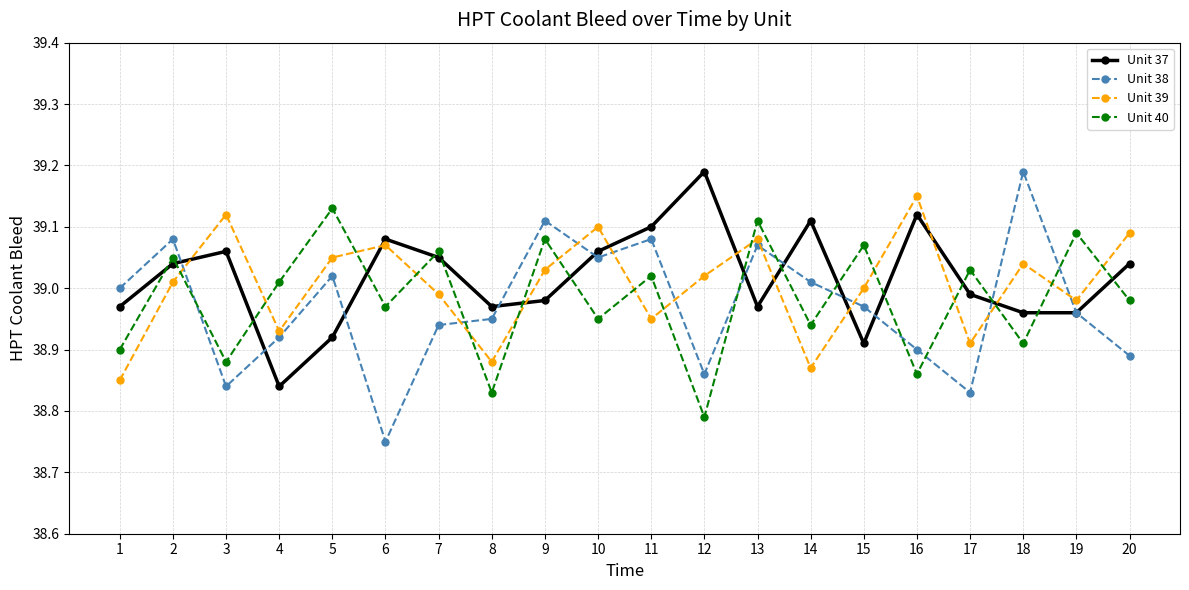

Is it true that Unit 40 equals 20.5 at 15?

False